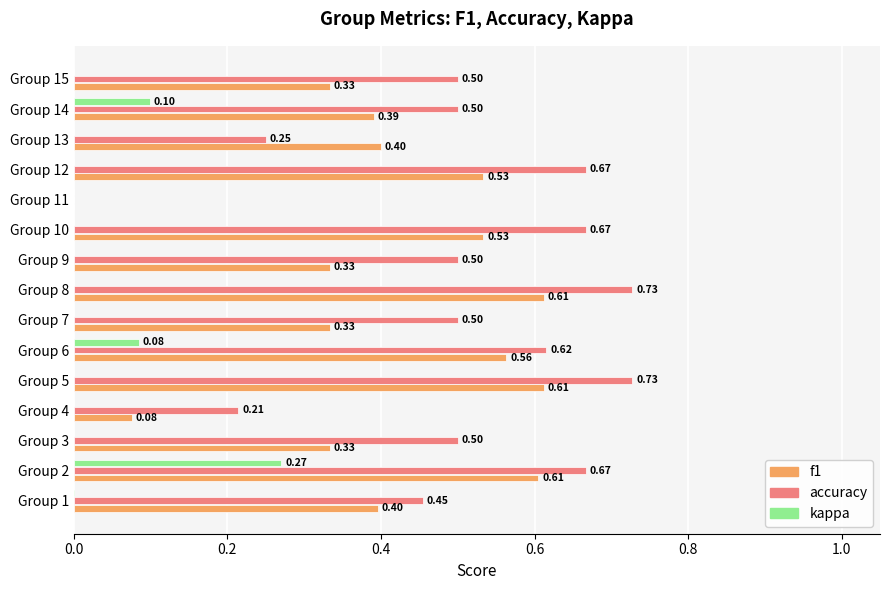

Which series has the widest spread of values?

accuracy